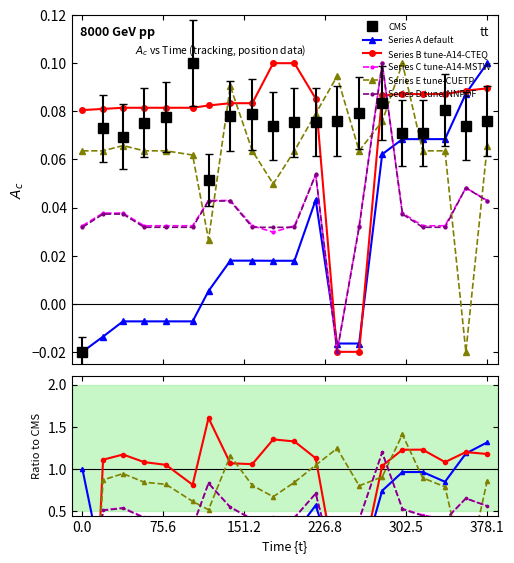

Count the number of data series in this chart.

6